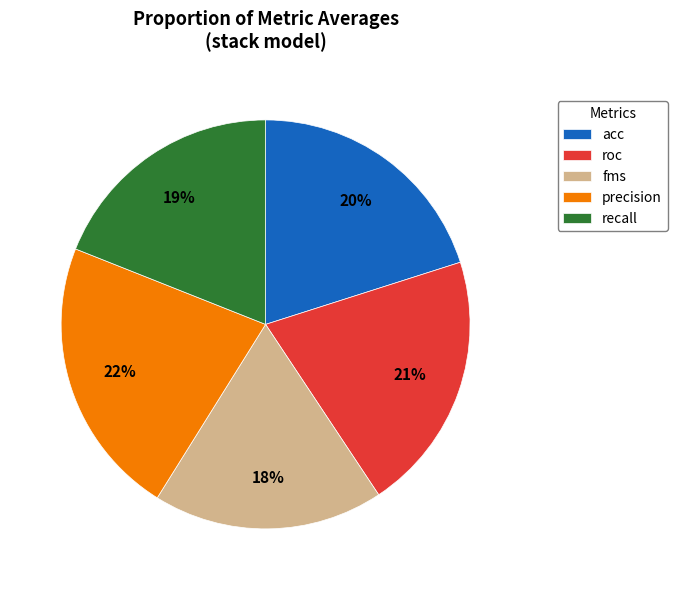

To the nearest percent, what portion does fms represent?

18%